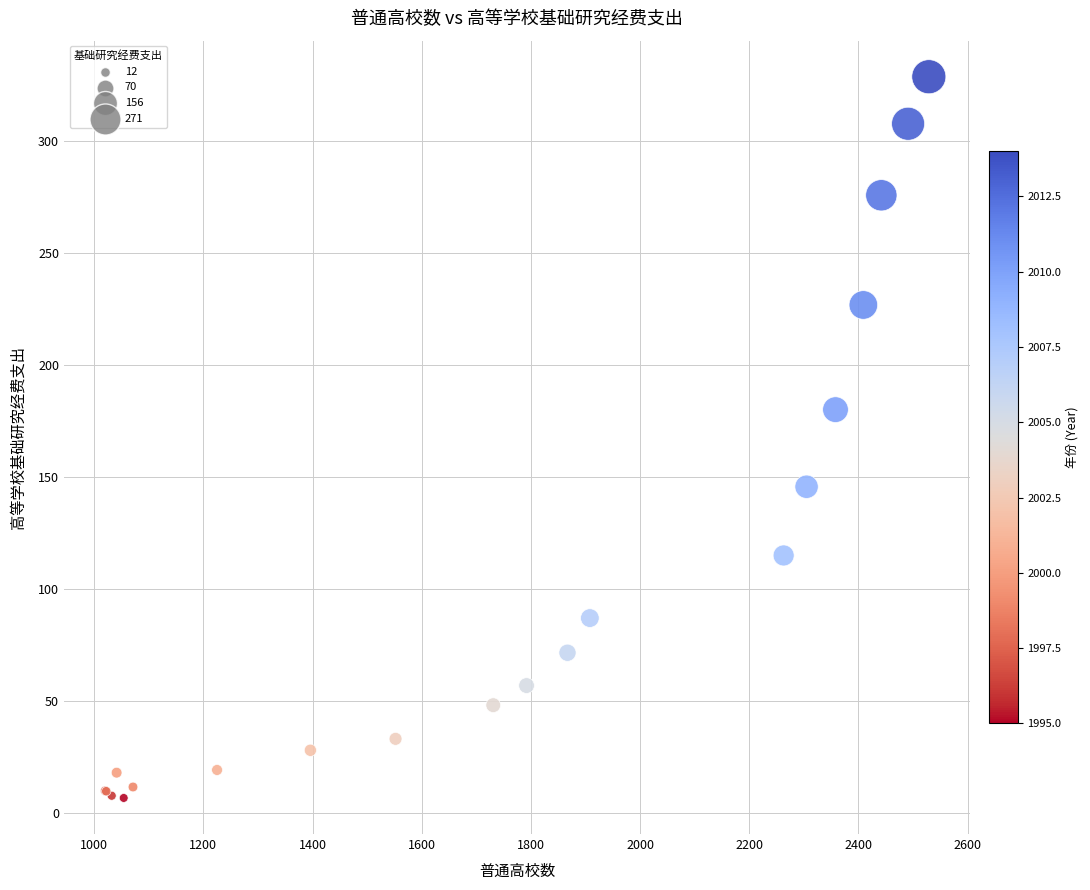

What Y value in the scatter plot is closest to 167?

179.9